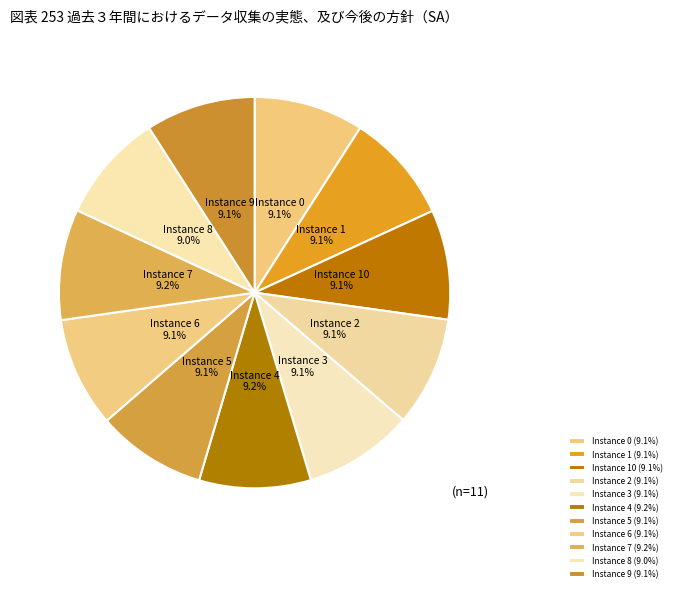

How many slices are in this pie chart?

11